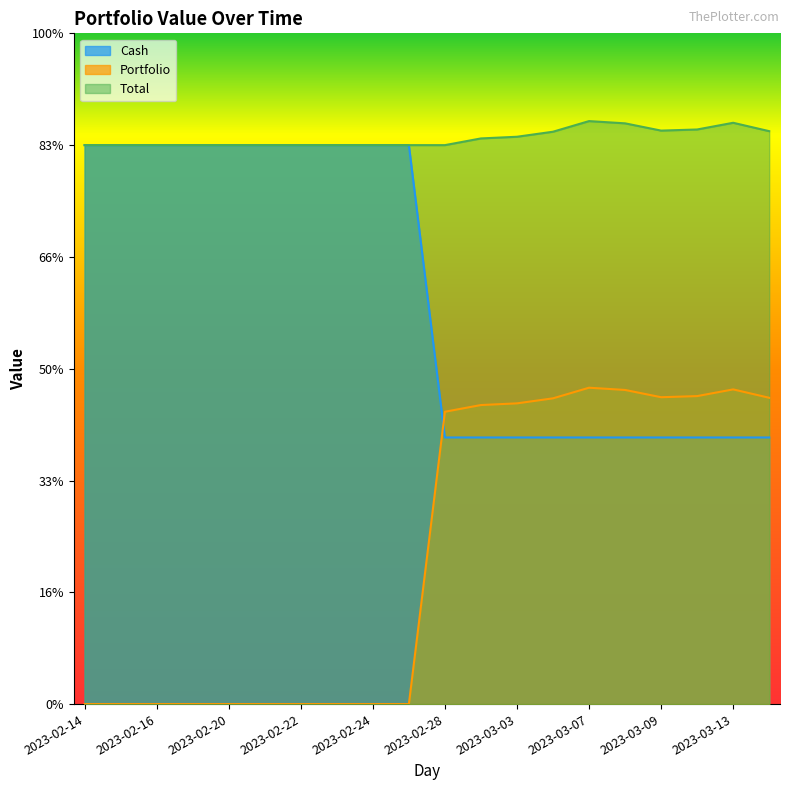

True or false: Portfolio and Total intersect in this chart.

False